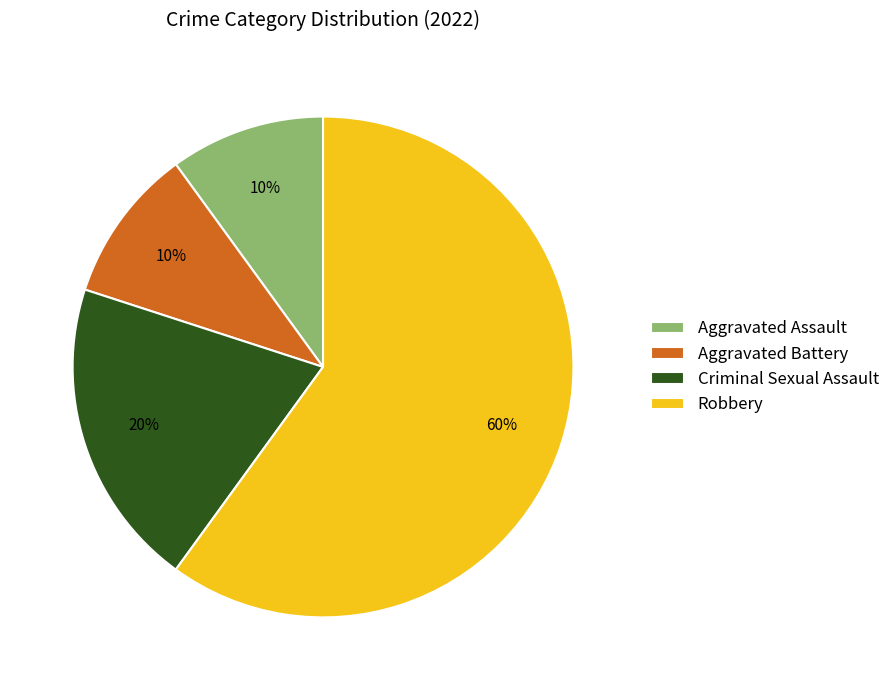

To the nearest percent, what is the difference between the largest and smallest slice percentages?

50%